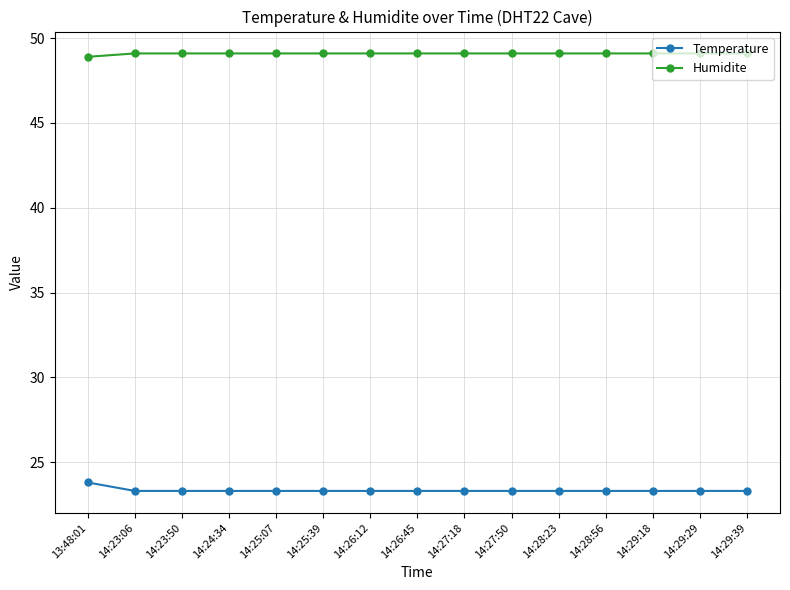

Reading left to right, transcribe all the data shown in this chart.

Temperature: 23.8	23.3	23.3	23.3	23.3	23.3	23.3	23.3	23.3	23.3	23.3	23.3	23.3	23.3	23.3
Humidite: 48.9	49.1	49.1	49.1	49.1	49.1	49.1	49.1	49.1	49.1	49.1	49.1	49.1	49.1	49.1